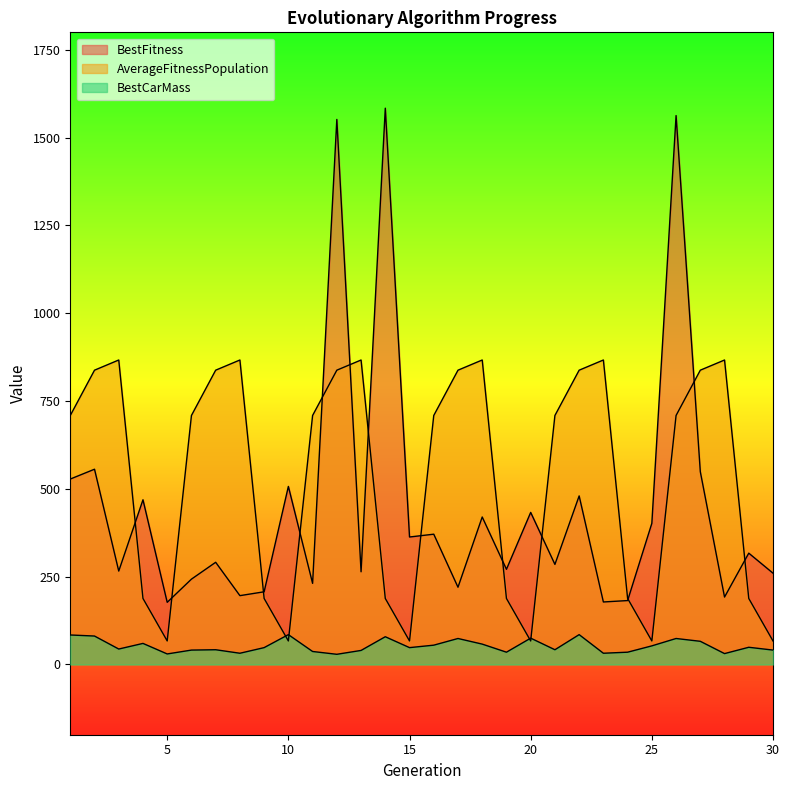

What is the difference between the second highest and second lowest values in the BestCarMass series?

55